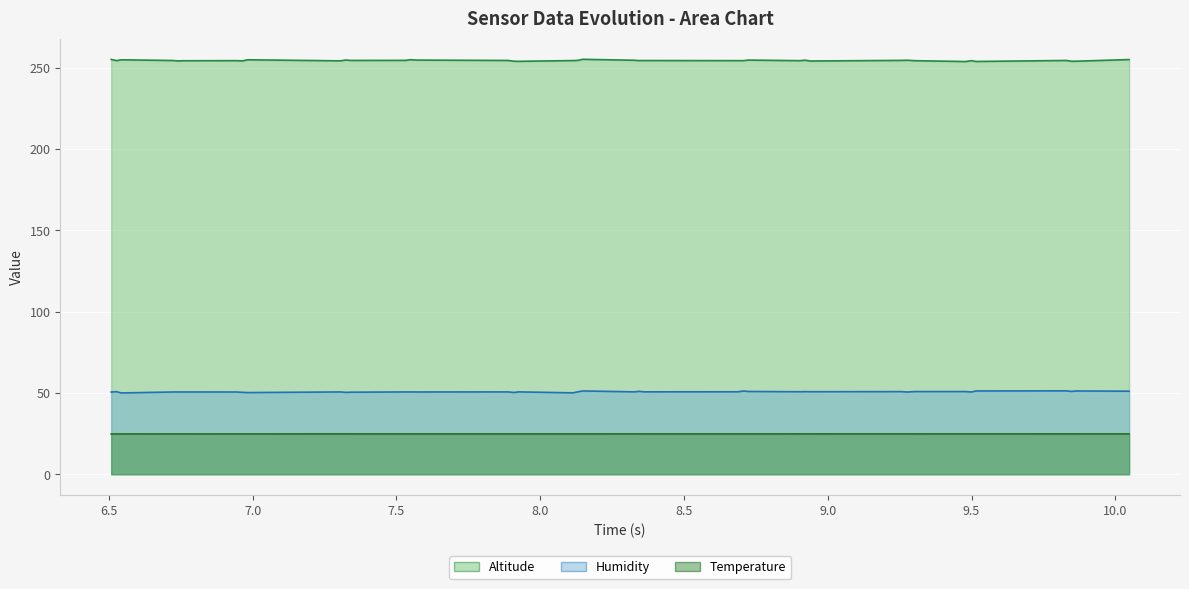

Where is the first local minimum for Altitude?

6.526